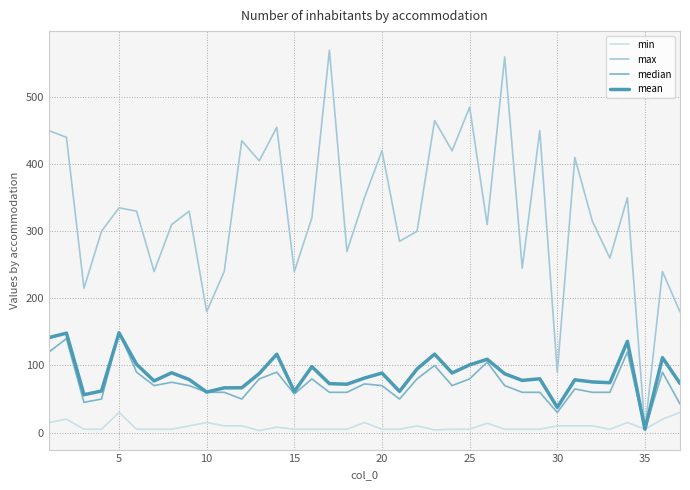

What is the maximum value shown in the chart?

570.0